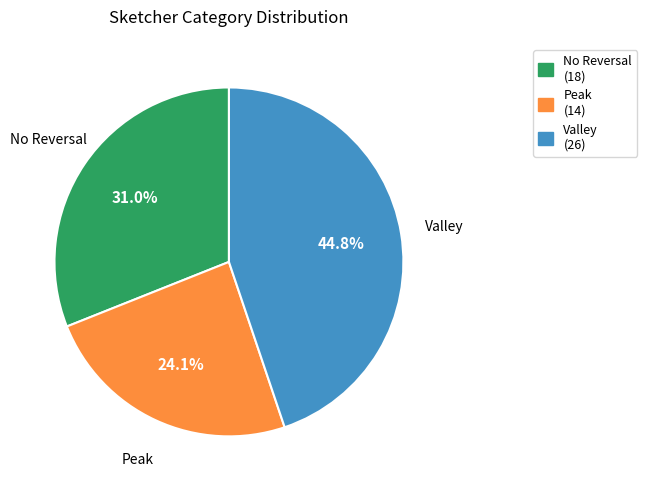

Combined, do No Reversal and Peak account for over 50%?

Yes